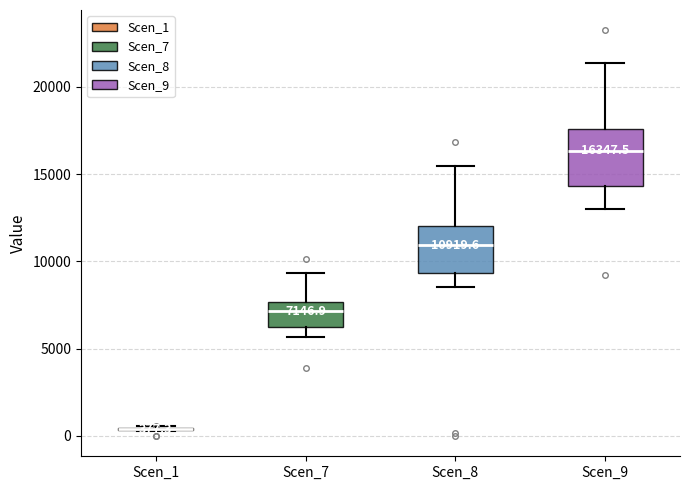

Comparing the boxes themselves (not the whiskers), which one is the tallest?

Scen_9